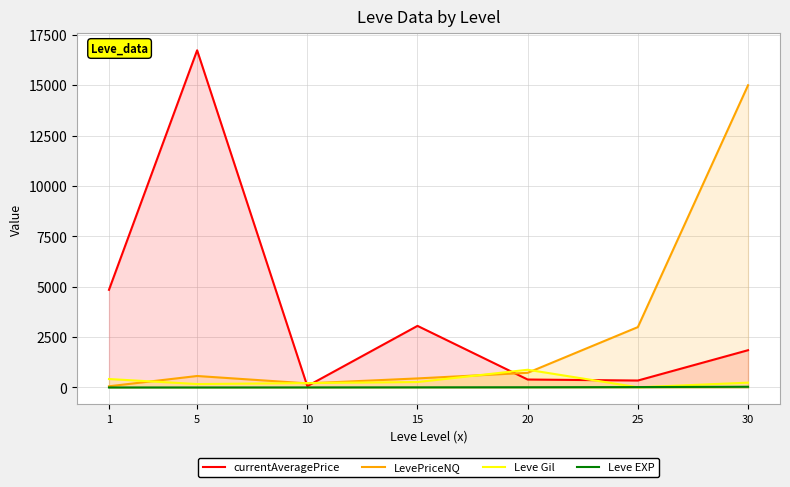

How many interior local valleys does the currentAveragePrice series have?

2